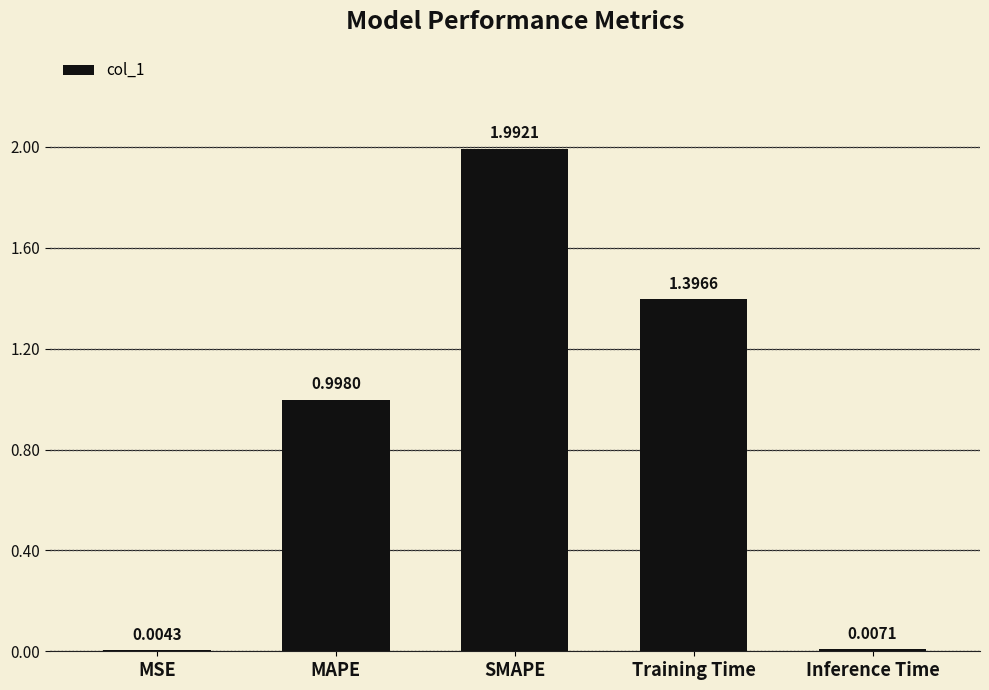

Are the bars grouped side by side (vs. stacked)?

No